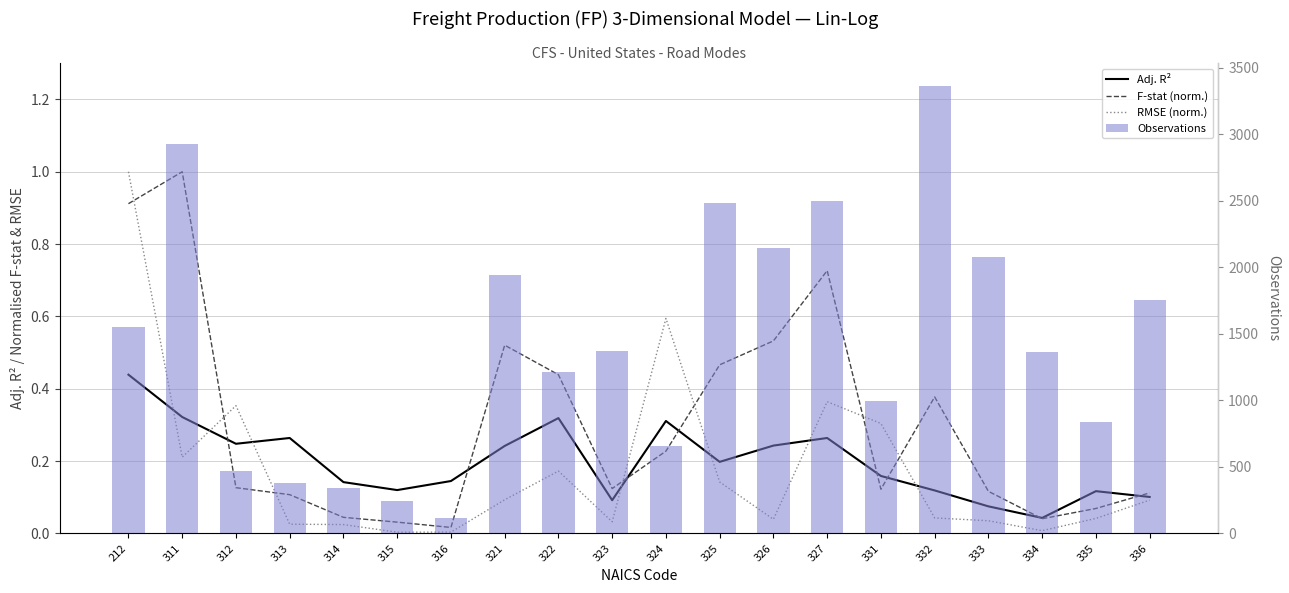

Between 313 and 315, which series saw the biggest shift?

Observations